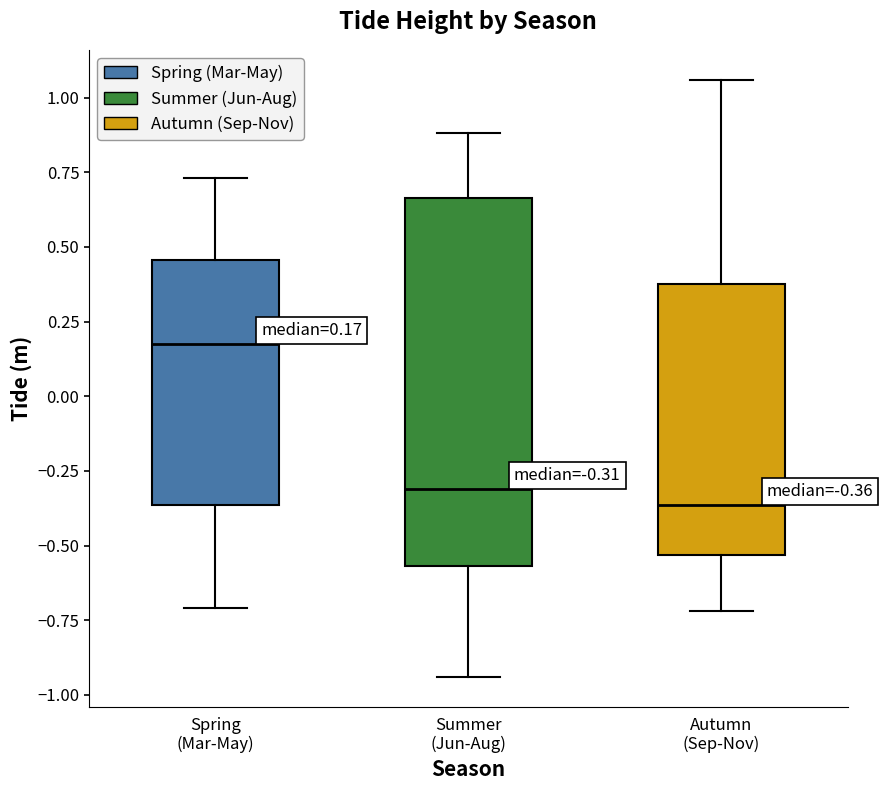

Which box's median line is the lowest?

Autumn (Sep-Nov)